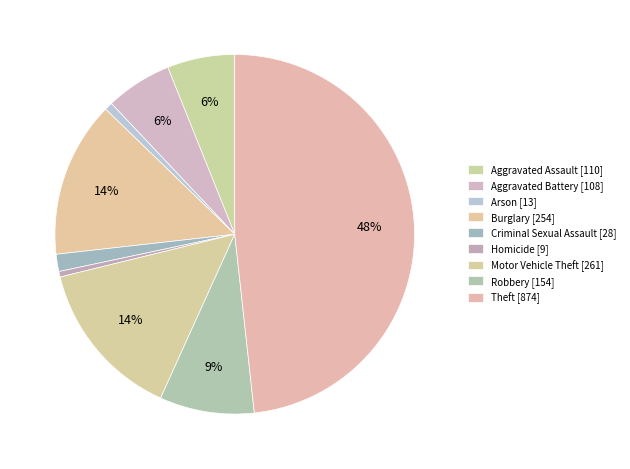

To the nearest percent, what is the average slice percentage?

11%